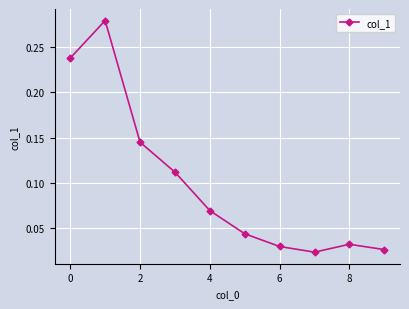

How many interior local peaks (higher than both neighbors) does the data have?

2